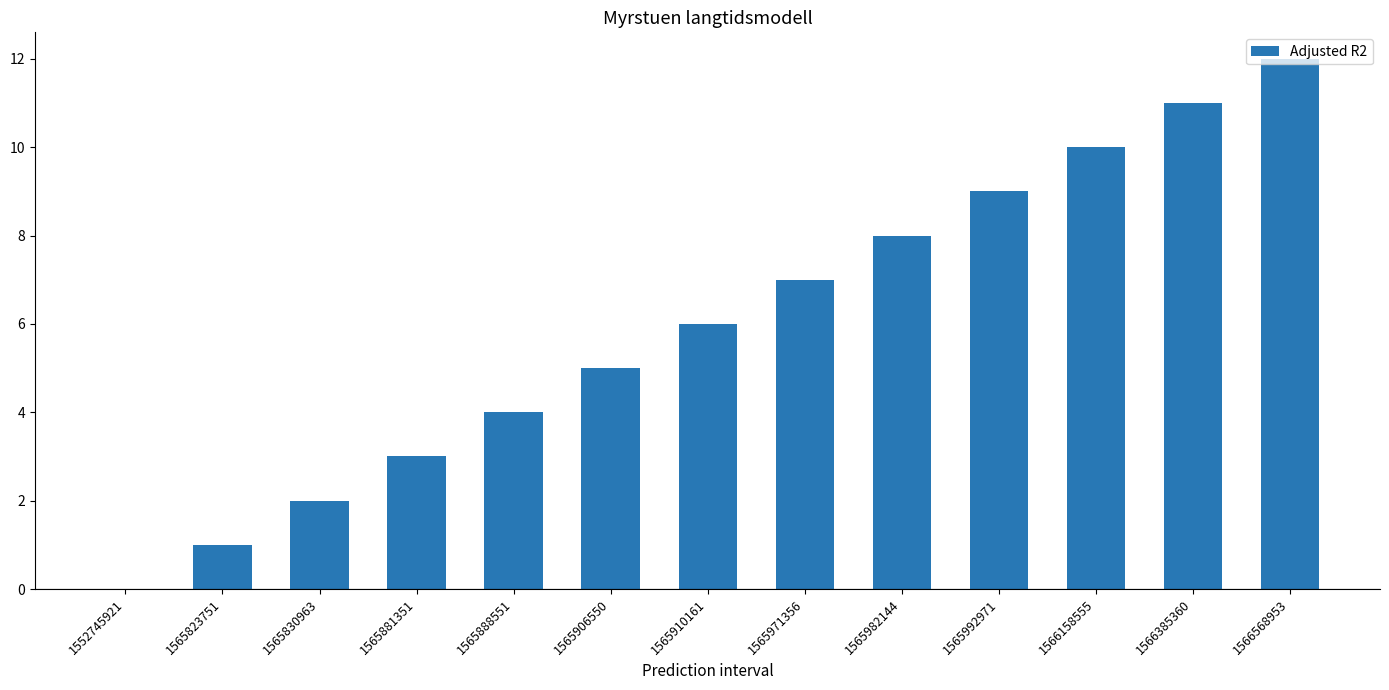

Approximately how many times larger is the value at 1565971356 compared to 1565910161?

1.2